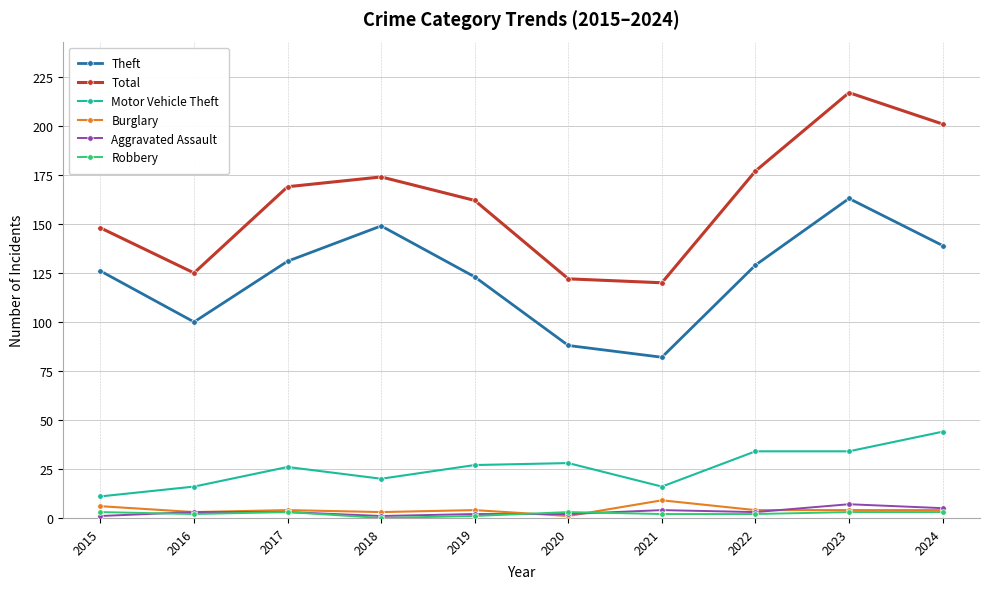

What is the difference between the Aggravated Assault values at 2017 and 2023?

4